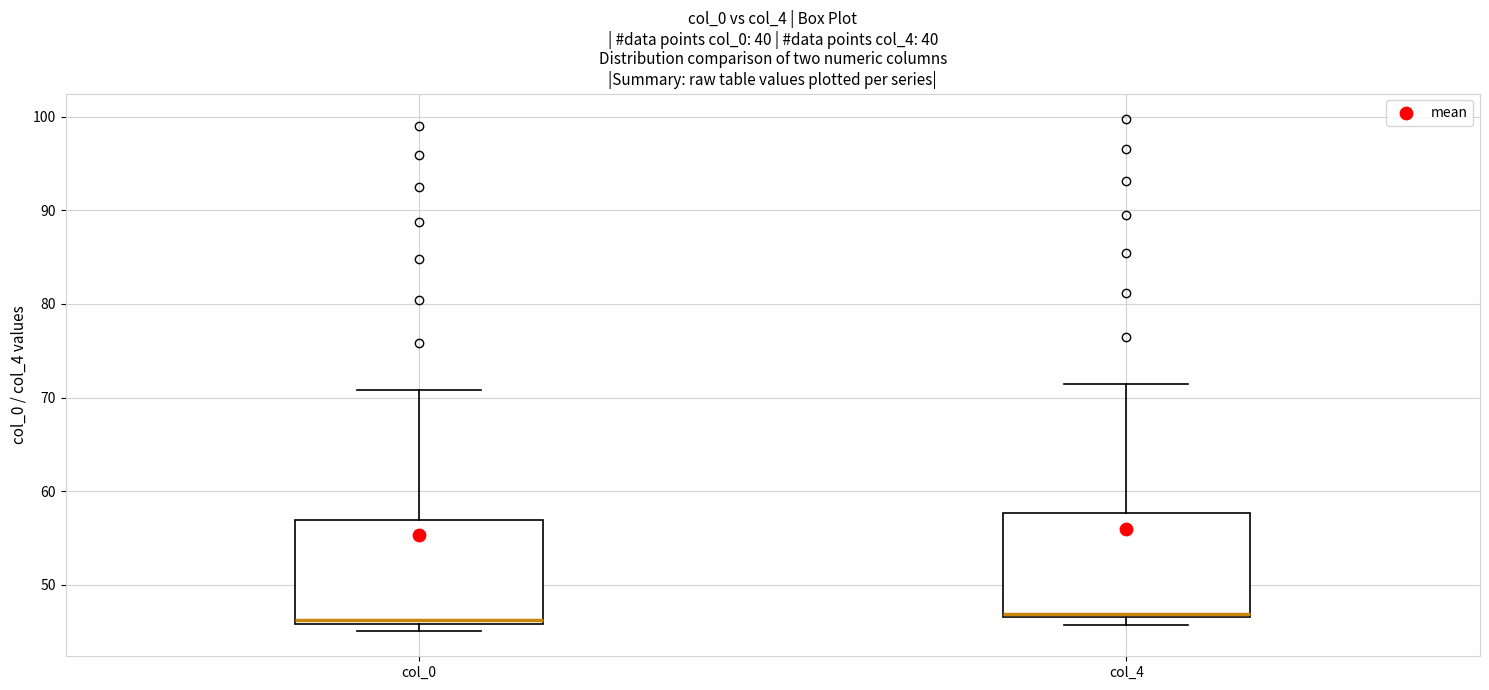

Where is the upper edge of the box for col_4 on the y-axis? The values are not printed on the chart, so give them approximately, as read against the axis.

58